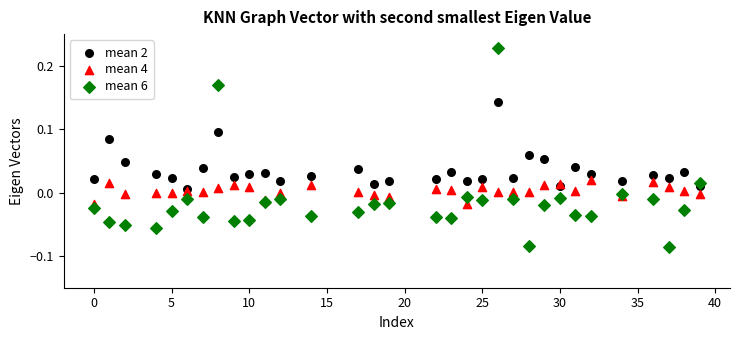

Which series contains the highest Y value?

mean 6